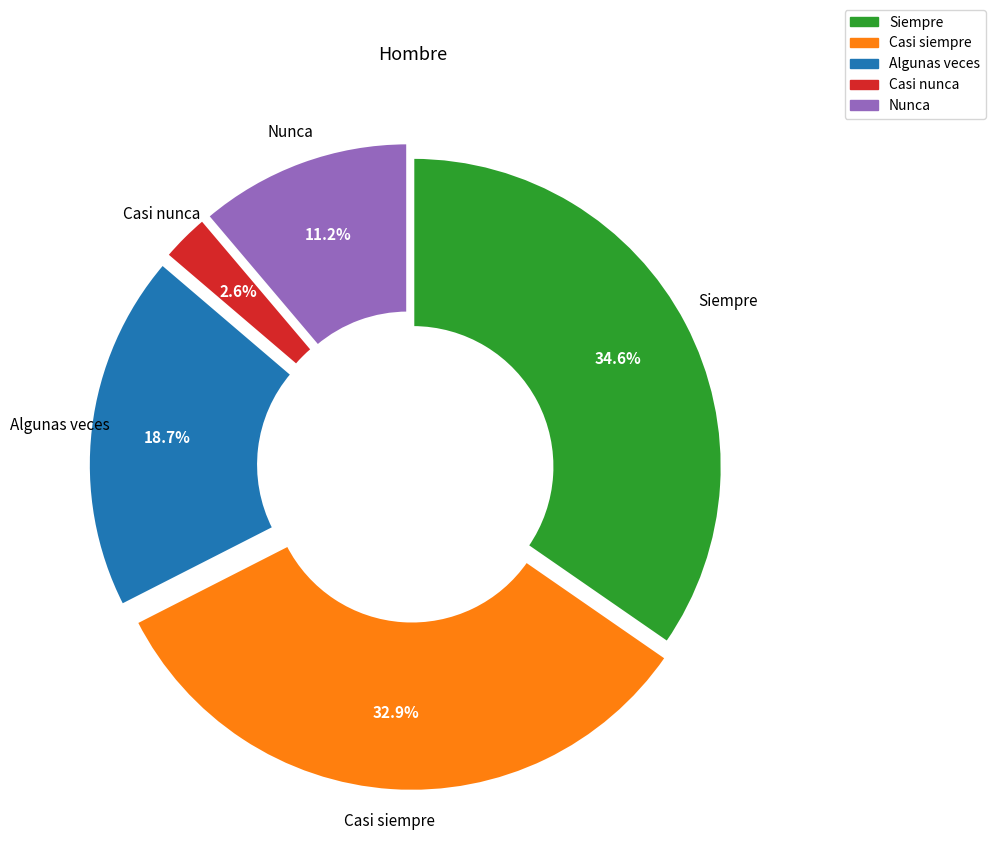

To the nearest percent, what percentage of the pie is Nunca?

11%